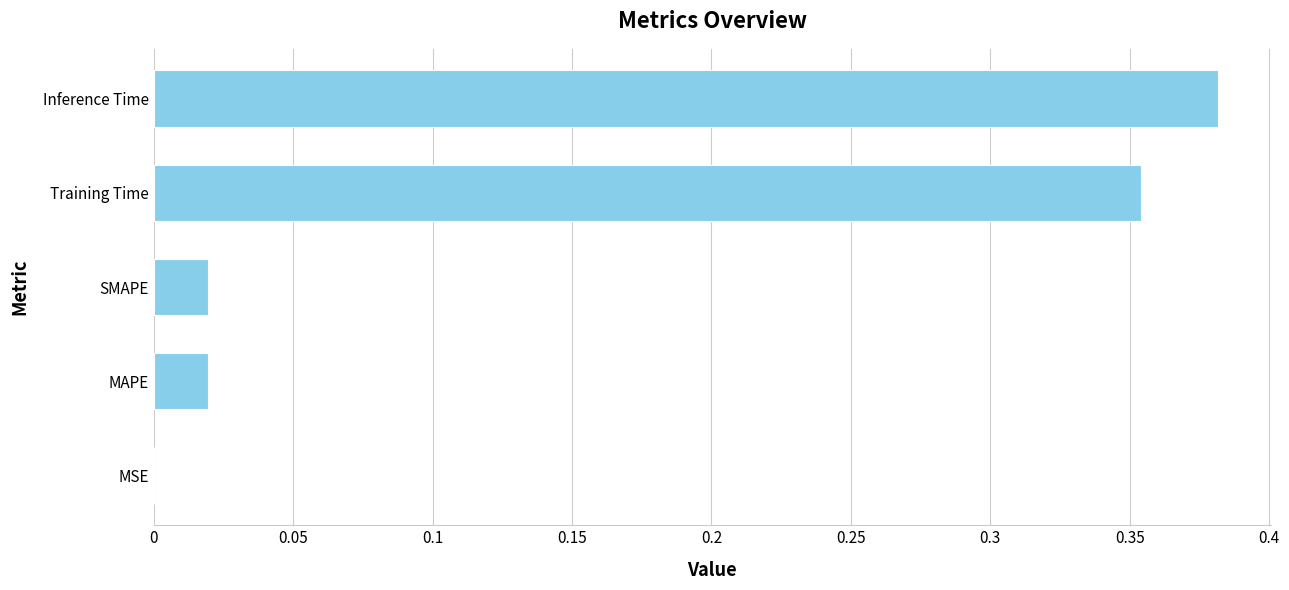

What is the sum of the values at Training Time and Inference Time?

0.7